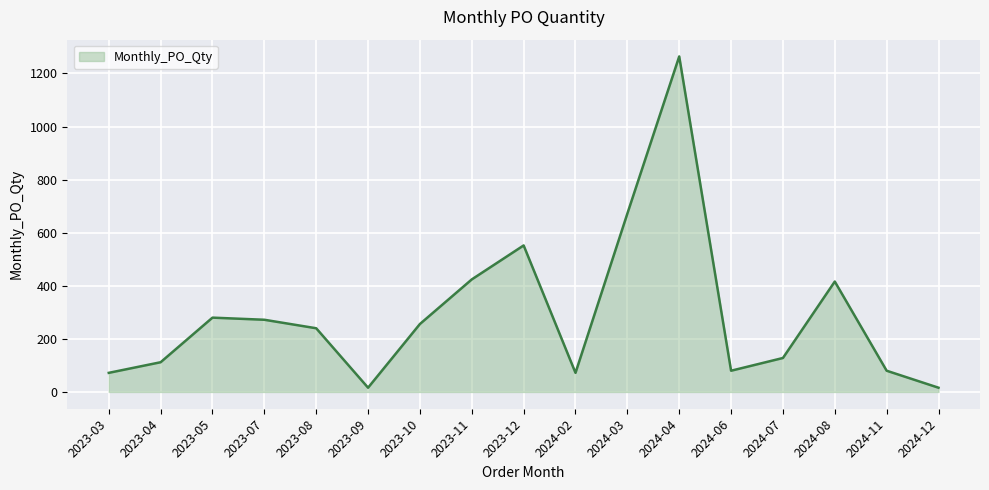

What is the ratio of the value at 2024-03 to the value at 2023-03?

9.3